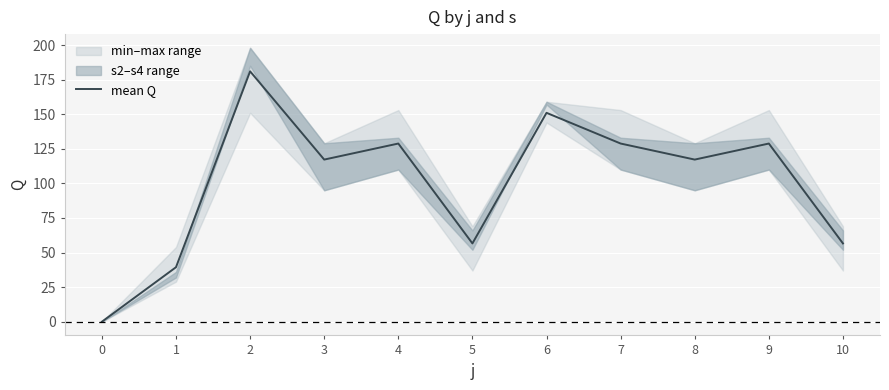

The chart shows a value of 100.6 at 2. True or false?

False